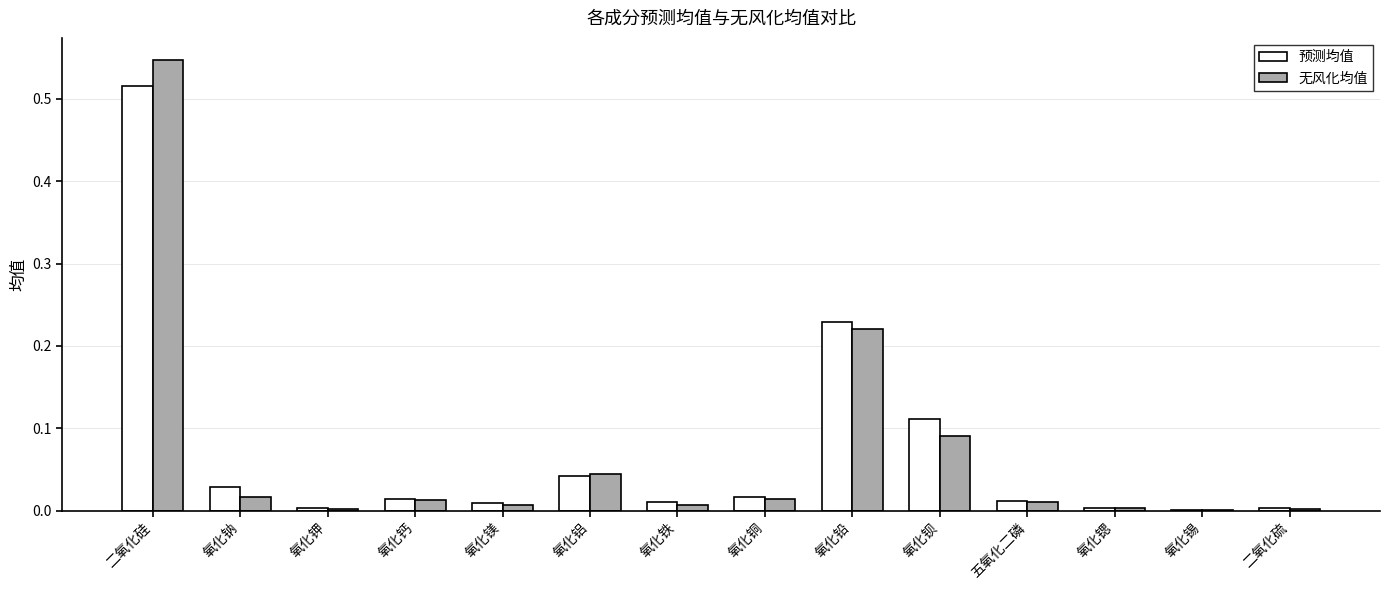

What is the sum of all 预测均值 values?

1.0